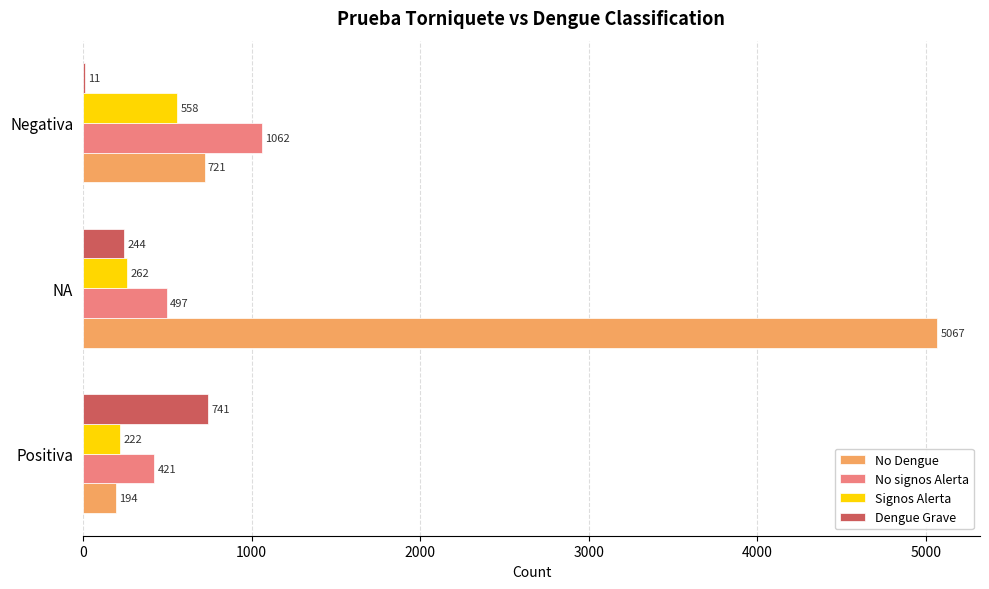

How many Signos Alerta values are between 222 and 558?

3